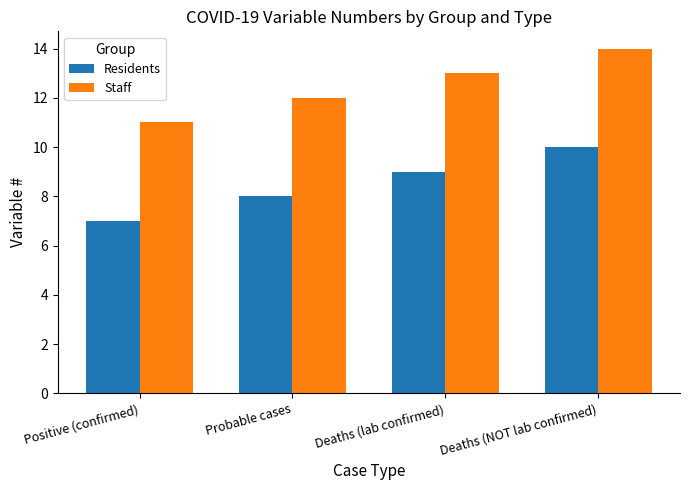

What is the difference between the second highest and second lowest values in the Staff series?

1